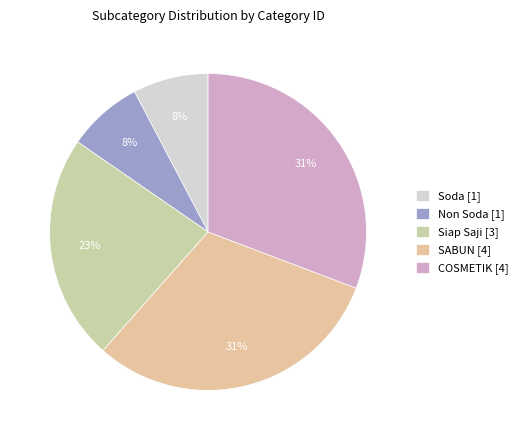

Approximately how many times larger is the value at SABUN compared to Soda?

4.0